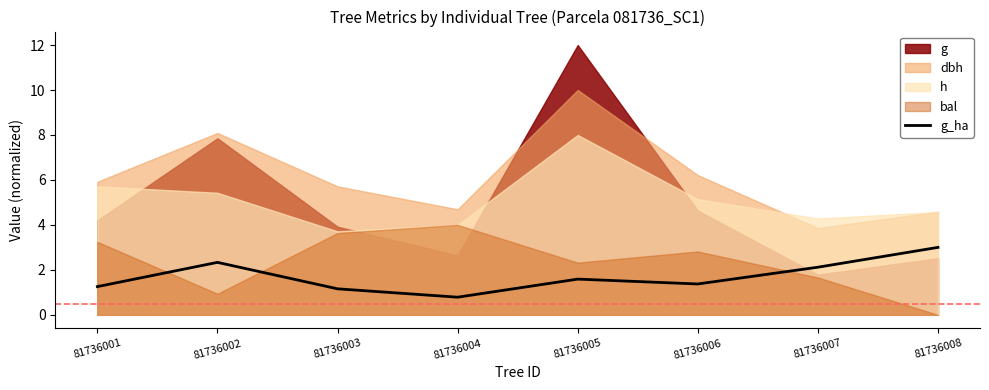

What is the difference between the maximum and minimum values?

2.2